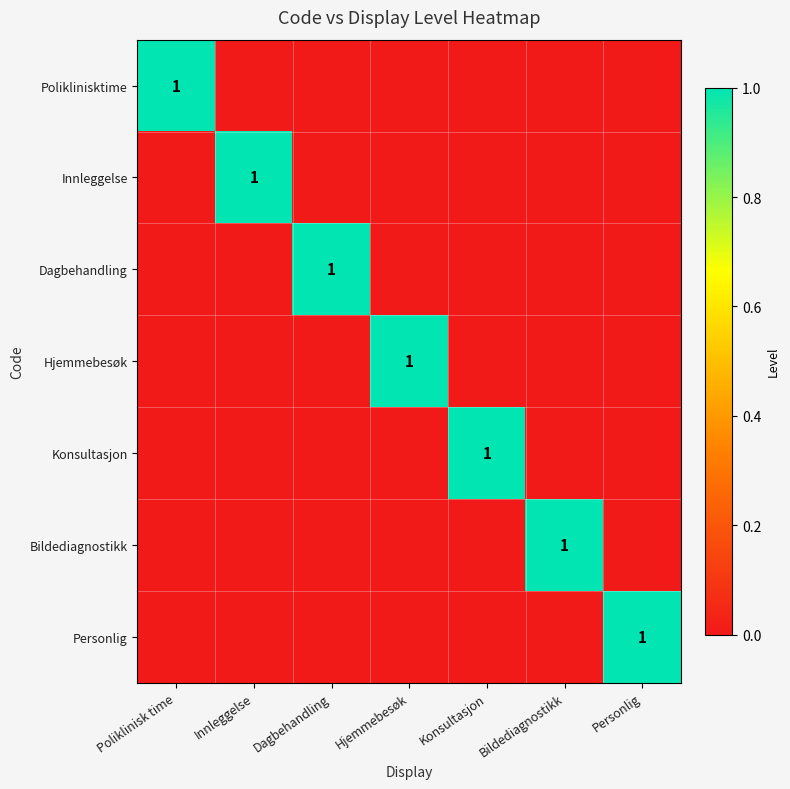

At which category is the sum across all series the highest?

Poliklinisk time